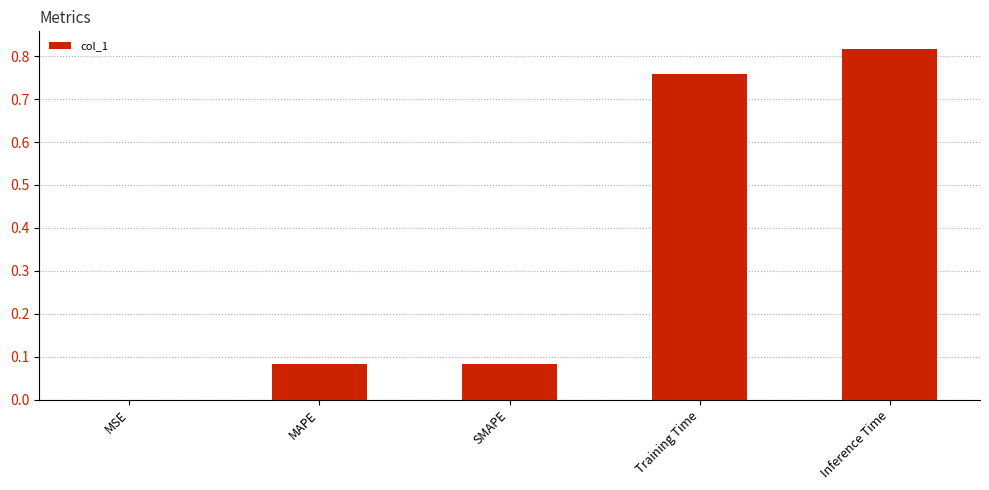

Is it true that the value at Training Time is 1.1?

False